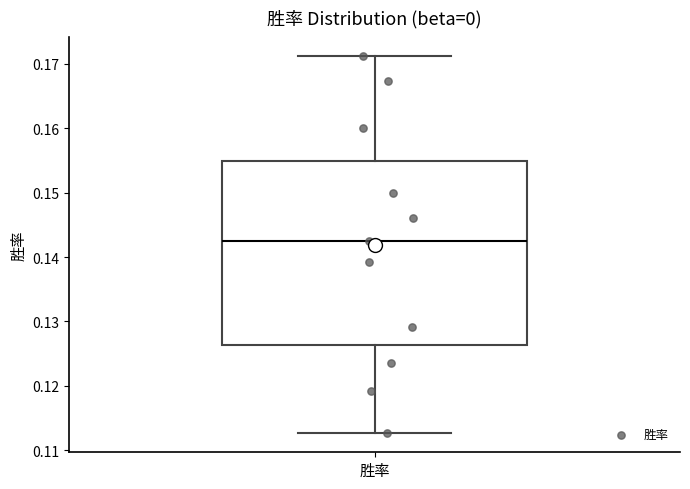

Transcribe this box plot: give where the median line is, the range the box spans, and where the two whiskers end, as read against the y-axis. The values are not printed on the chart, so give them approximately, as read against the axis.

median 0.143, box 0.126 to 0.155, whiskers 0.113 to 0.171